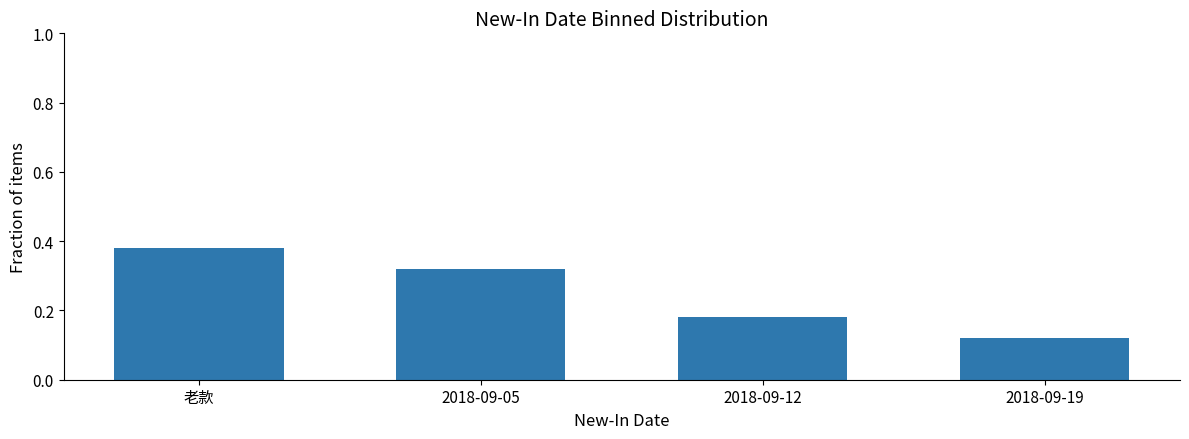

The value at 2018-09-19 is 0.2. True or false?

False